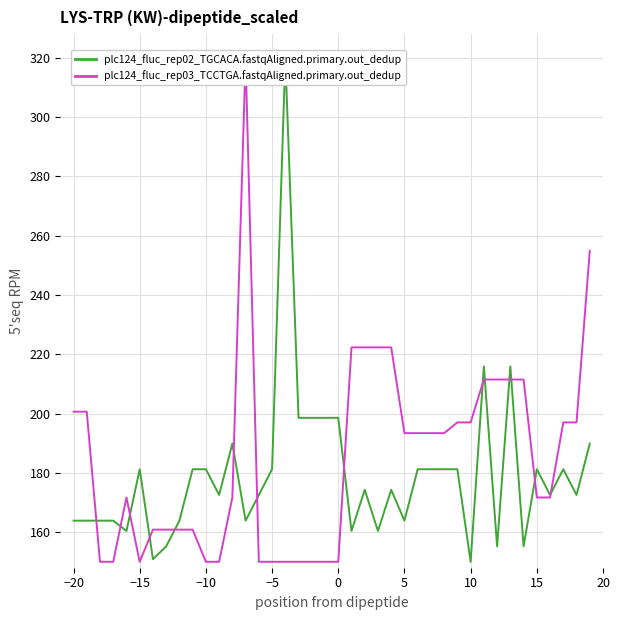

Which series has the widest spread of values?

dose